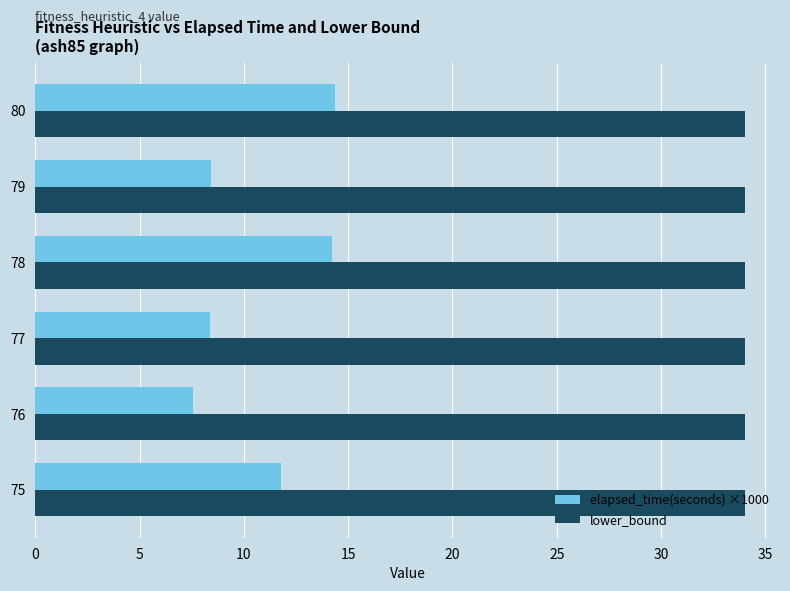

What are all the series names shown in the legend?

elapsed_time(seconds) ×1000, lower_bound